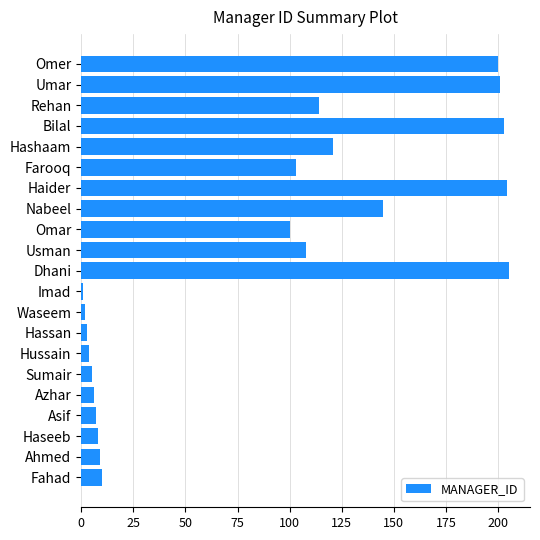

What is the maximum value shown in the chart?

205